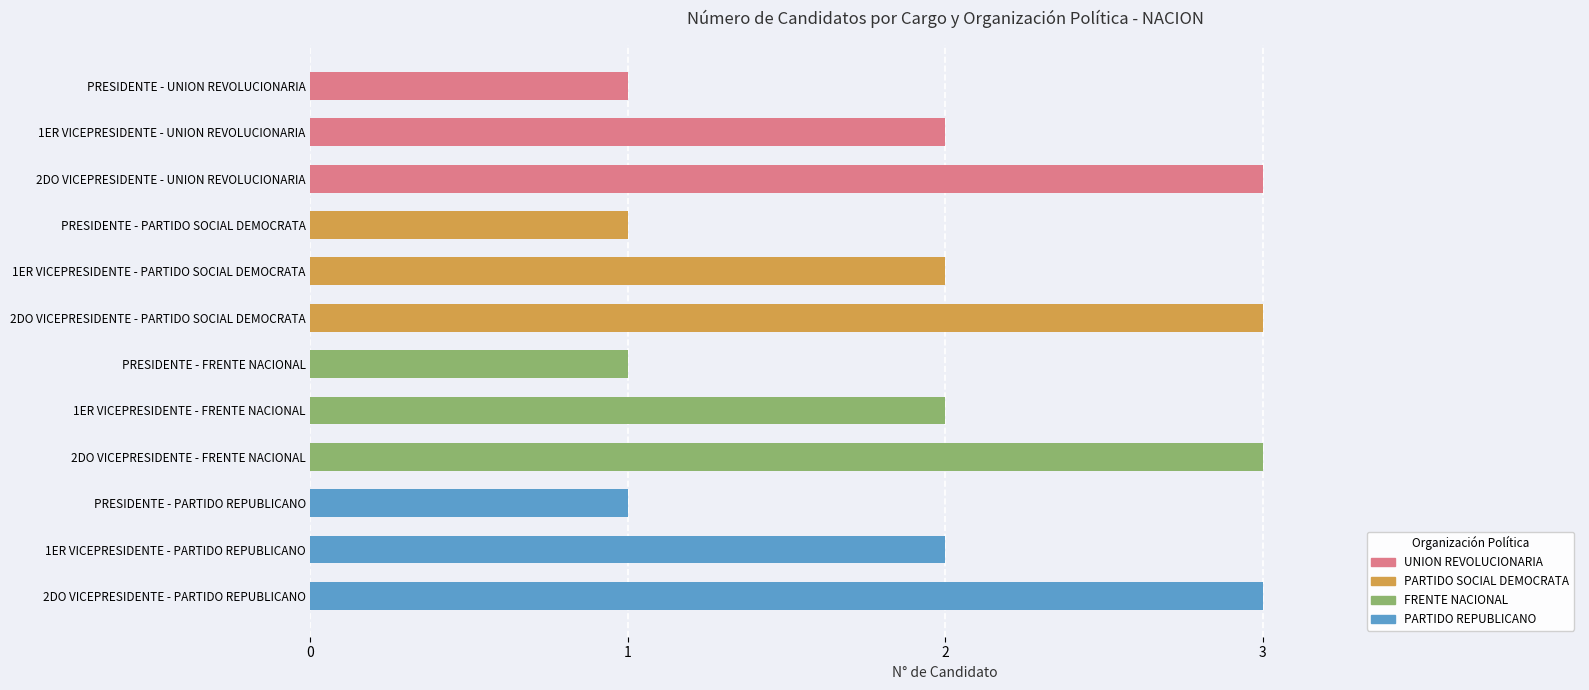

What is the ratio of the value at 2DO VICEPRESIDENTE - FRENTE NACIONAL to the value at 2DO VICEPRESIDENTE - UNION REVOLUCIONARIA?

1.0